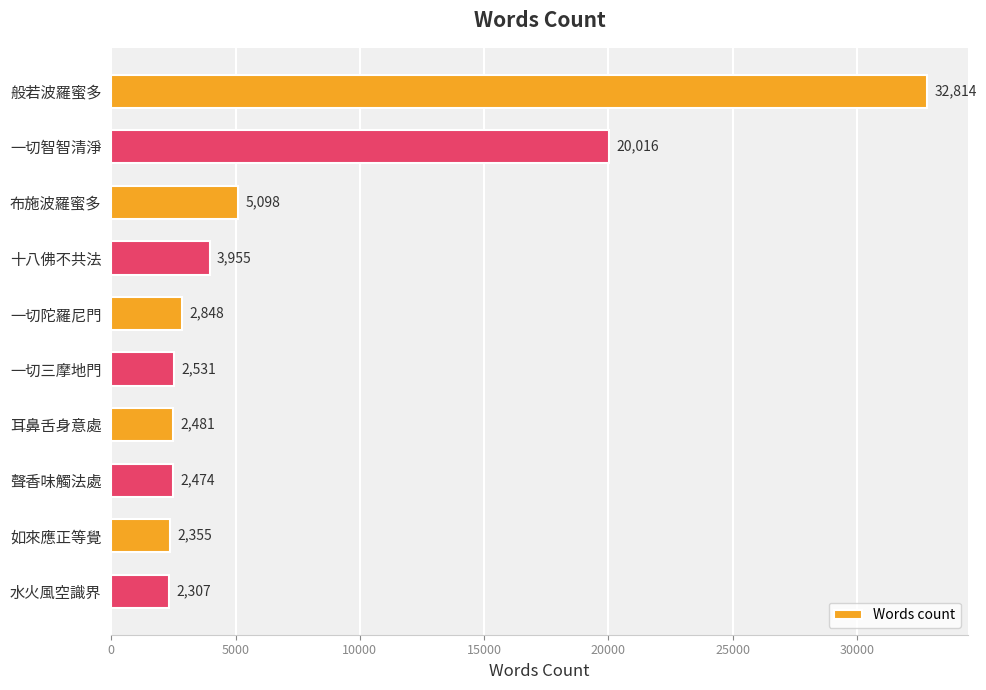

Approximately how many times larger is the value at 聲香味觸法處 compared to 十八佛不共法?

0.6